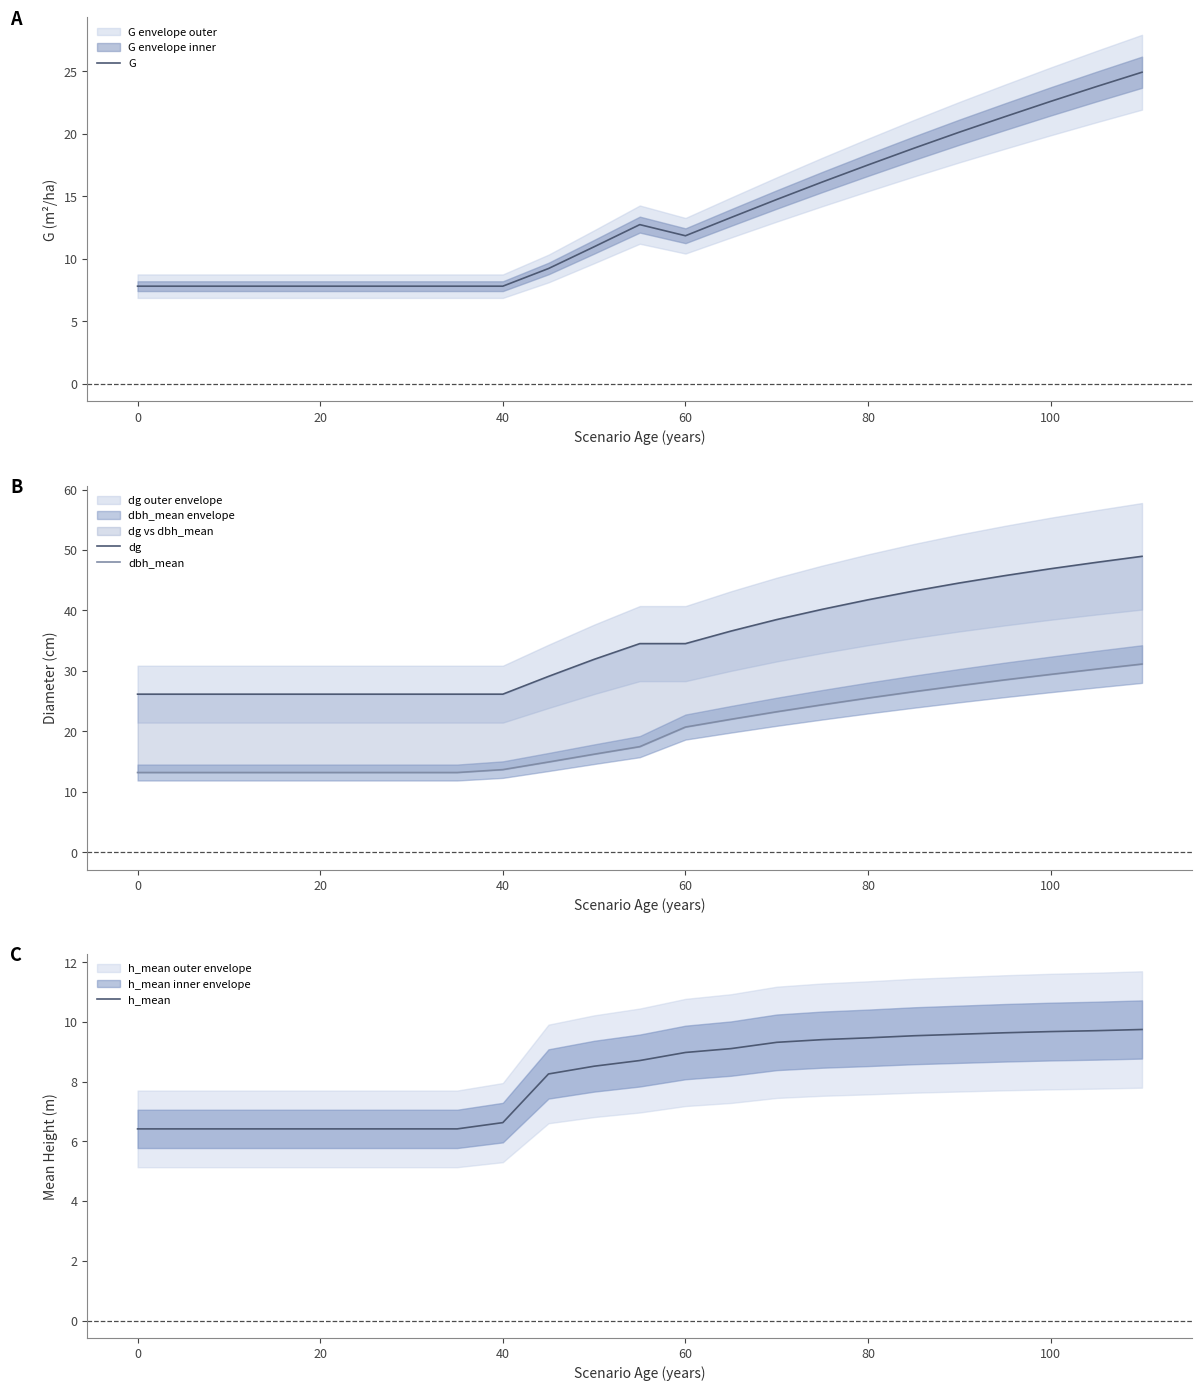

What is the lowest value of the G series?

7.8